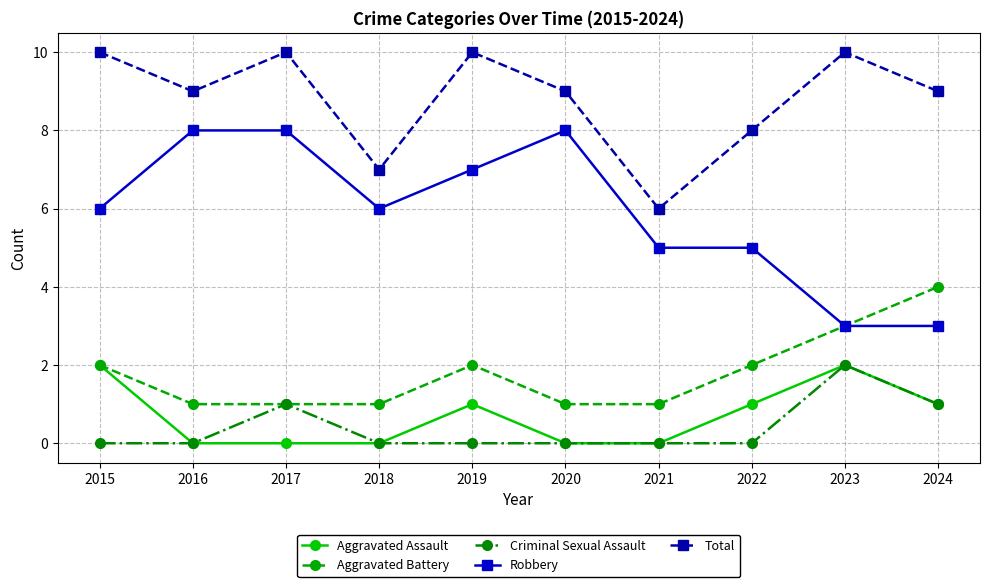

How many Aggravated Assault values are between 0 and 1?

8